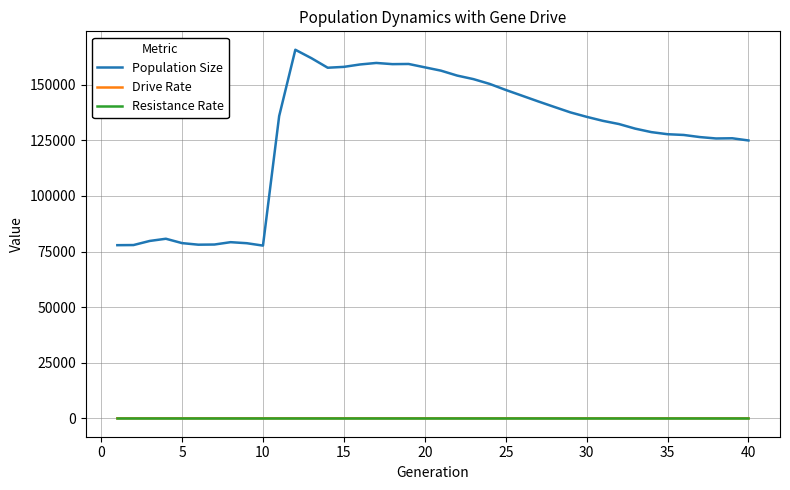

Which series has the largest range (max minus min)?

Population Size